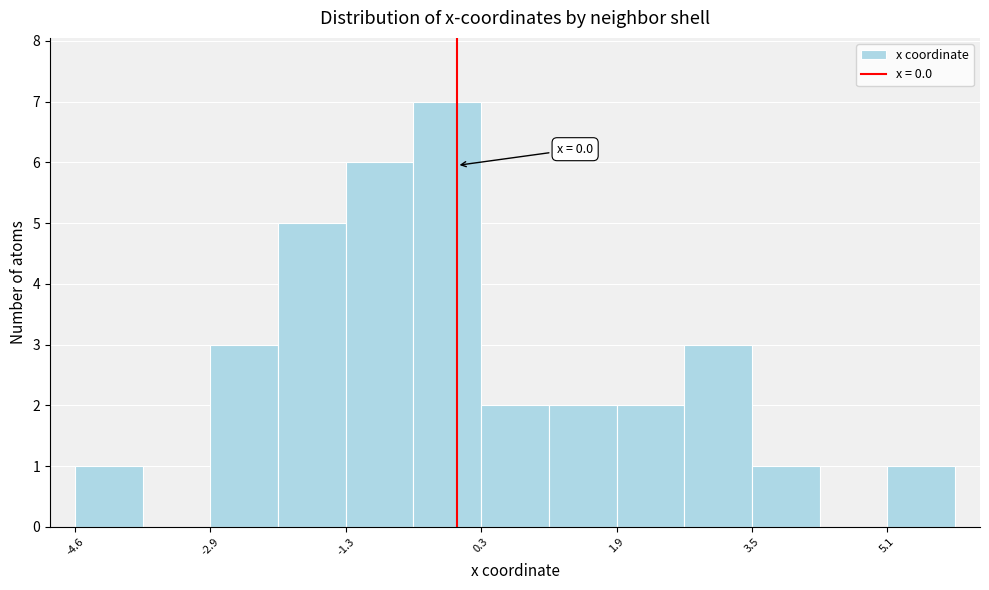

Over which range of the x-axis is the bar tallest?

-0.6 to 0.2